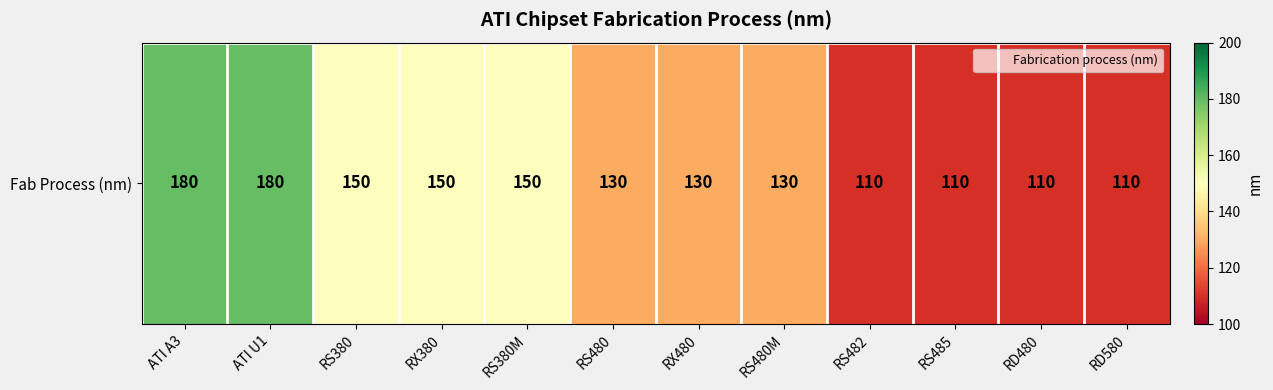

Count the values in the range 110 to 150.

10